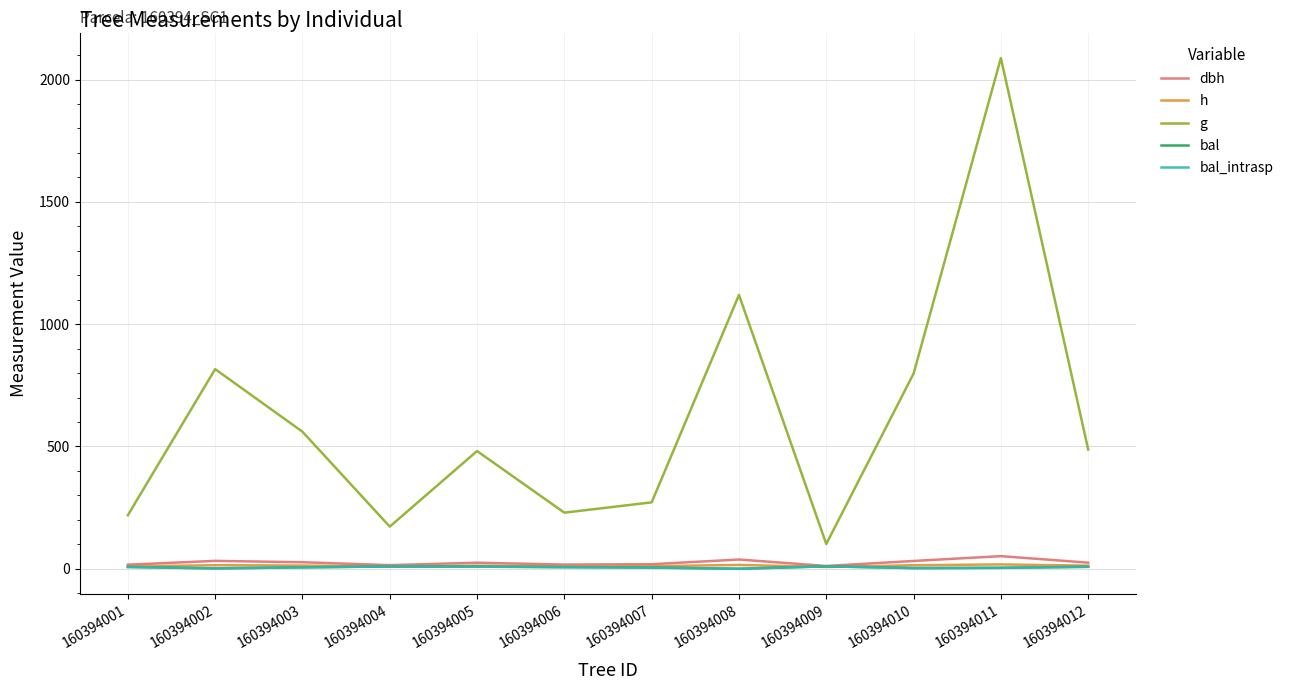

Is this an area chart (filled region under the line)?

No